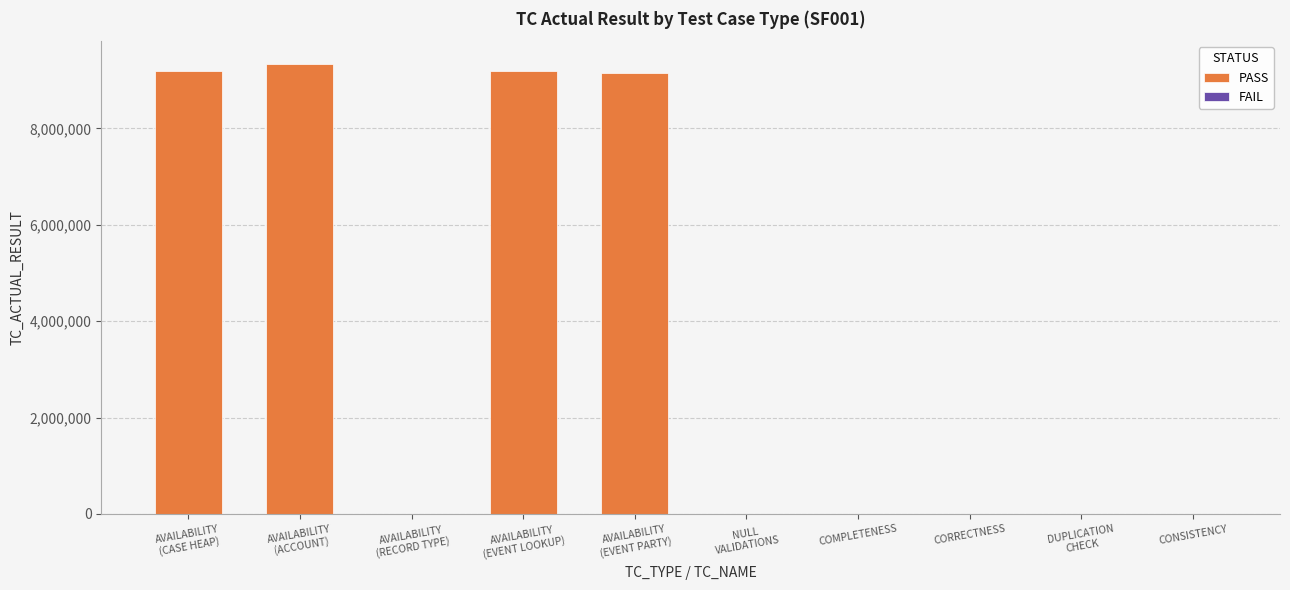

What is the highest value of the PASS series?

9340342